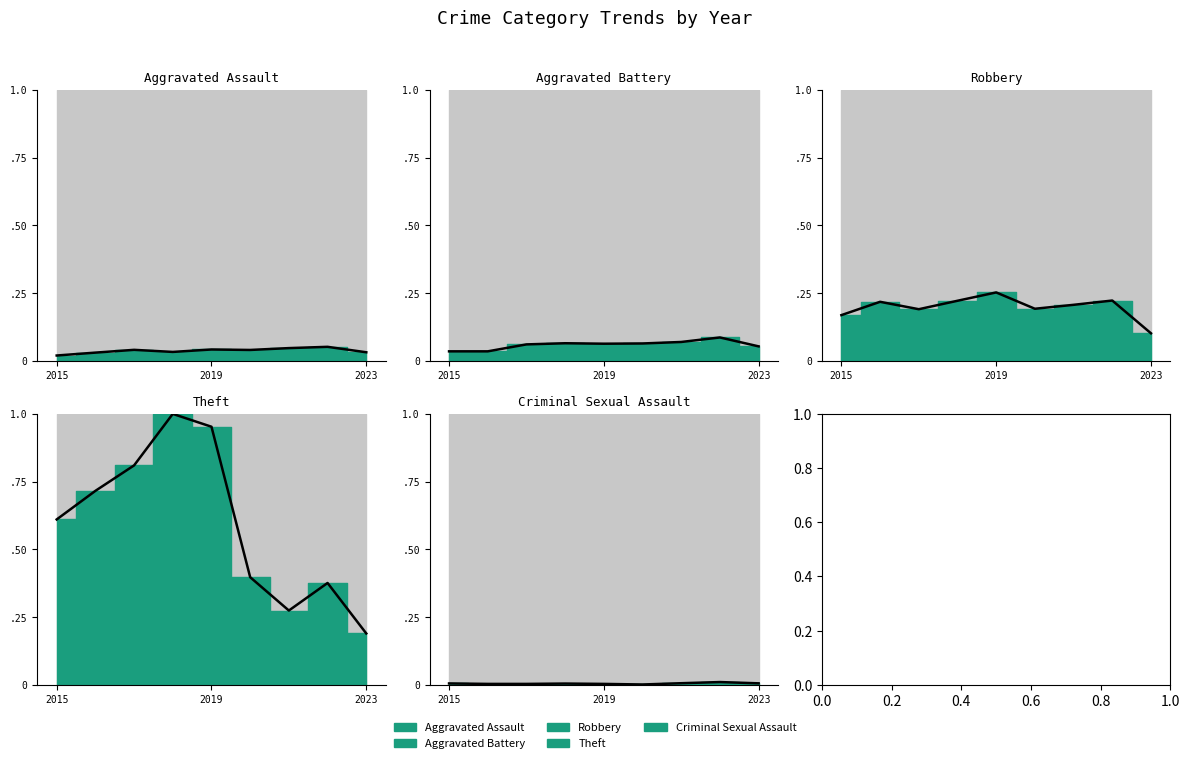

What is the highest value of the Aggravated Battery series?

0.1